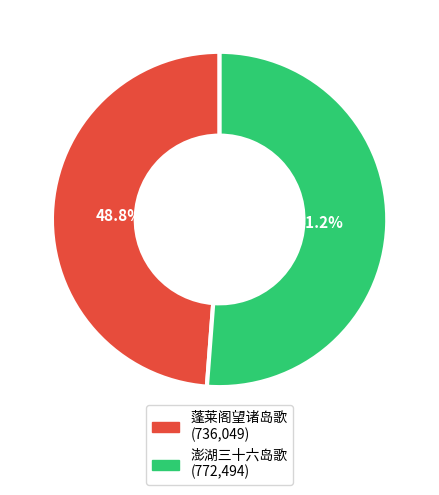

What is the smallest slice in the pie chart?

蓬莱阁望诸岛歌